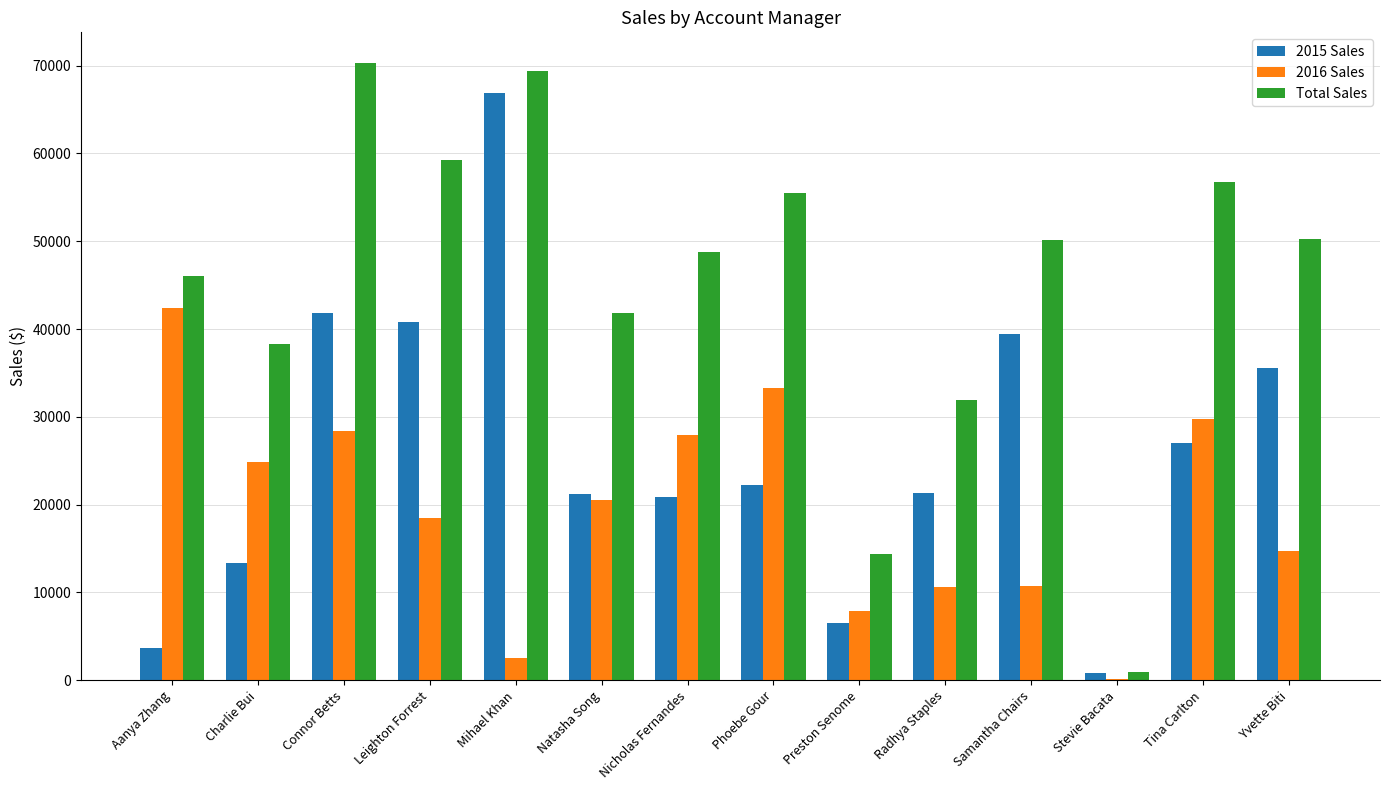

Which series changed the most between Samantha Chairs and Tina Carlton?

2016 Sales